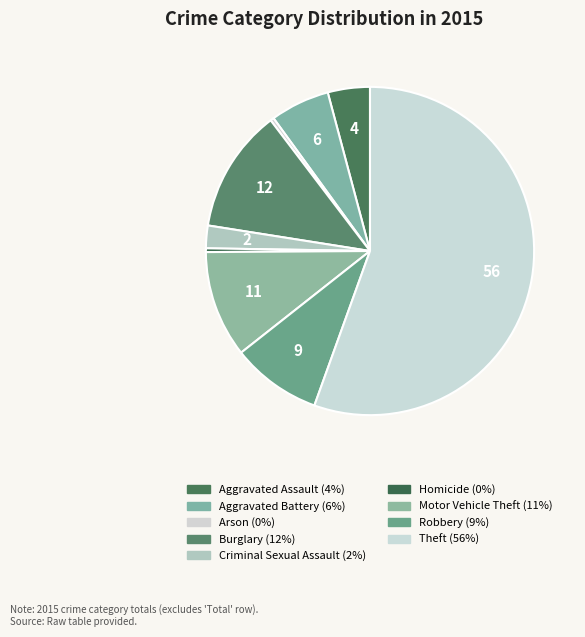

How many slices are in this pie chart?

9